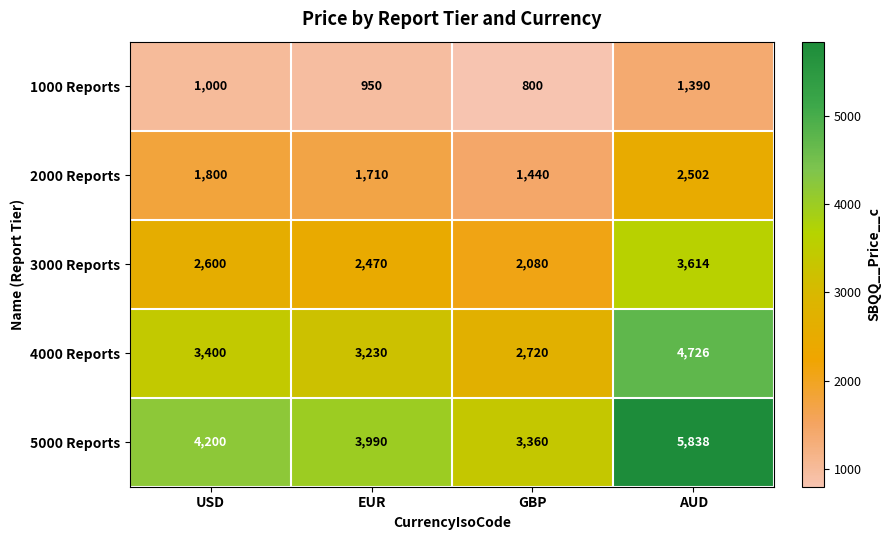

What is the total value across all series at USD?

13000